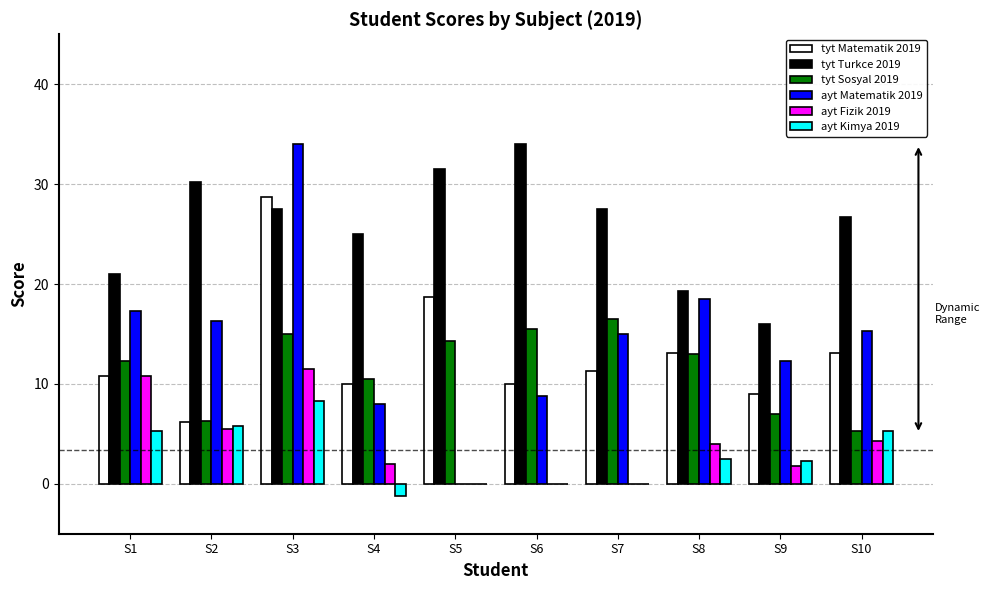

At which label does ayt Kimya 2019 first exceed 2?

S1